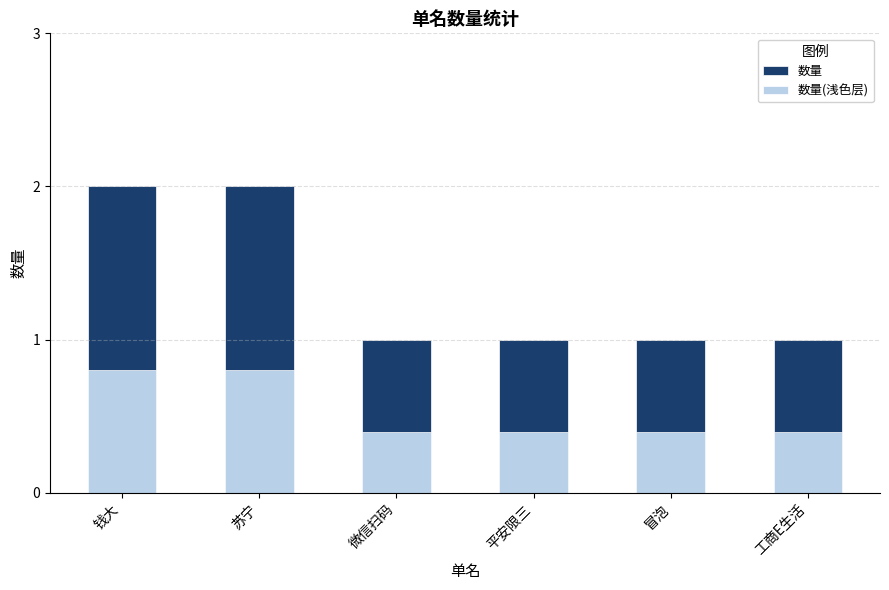

What is the spread (max minus min) of values at 微信扫码?

0.6